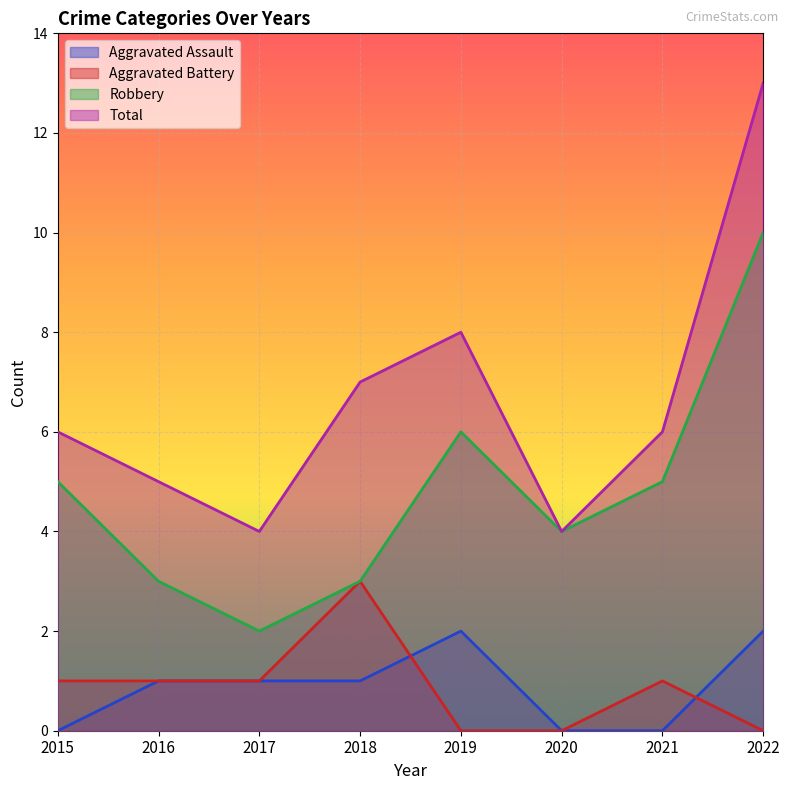

Which label corresponds to the smallest value in the chart?

2015